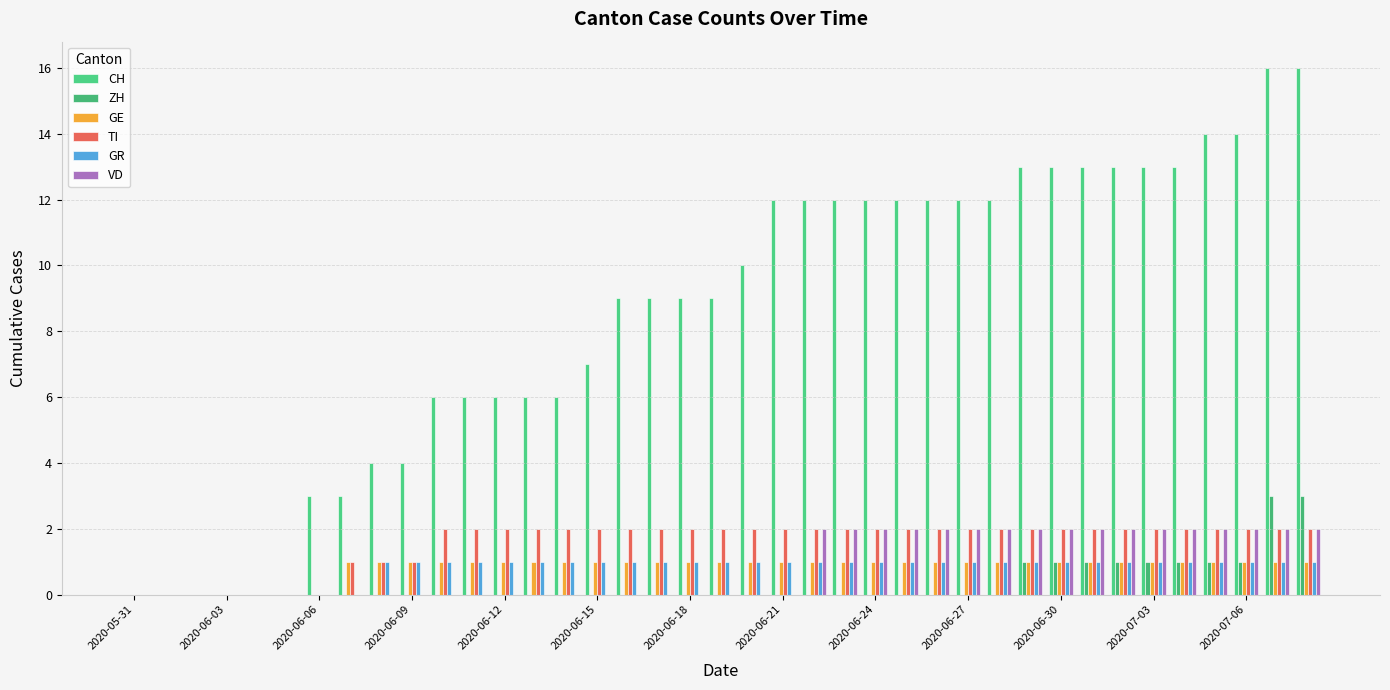

At which category does the chart reach its minimum across all series?

2020-05-31